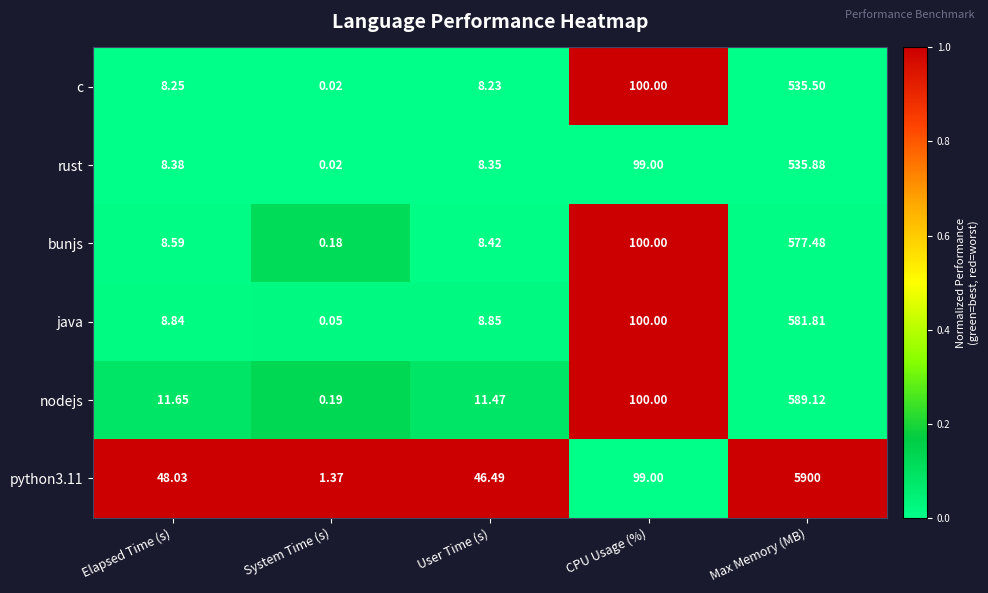

Between System Time (s) and CPU Usage (%), which series saw the biggest shift?

c